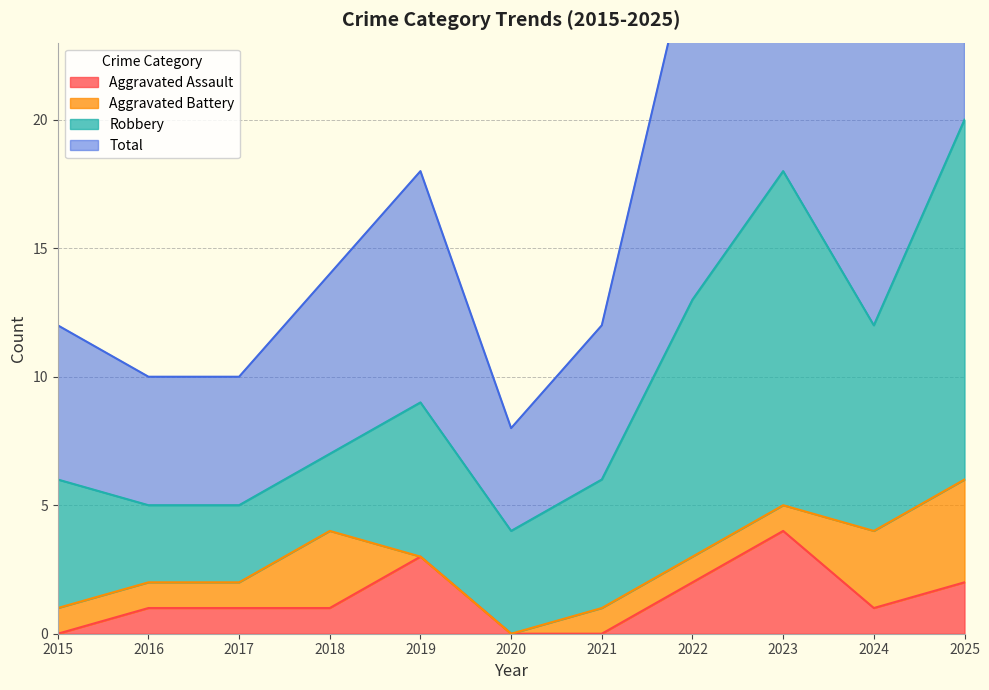

At which category does the chart reach its minimum across all series?

2015